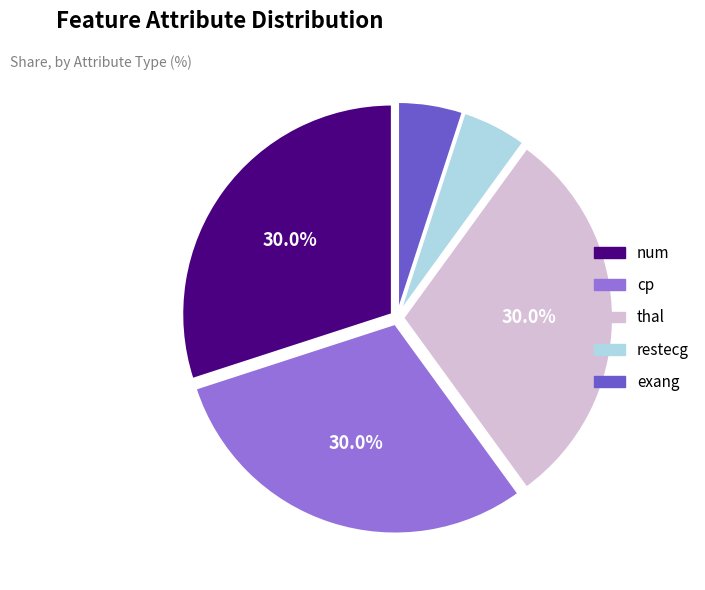

Approximately how many times larger is the value at cp compared to thal?

1.0